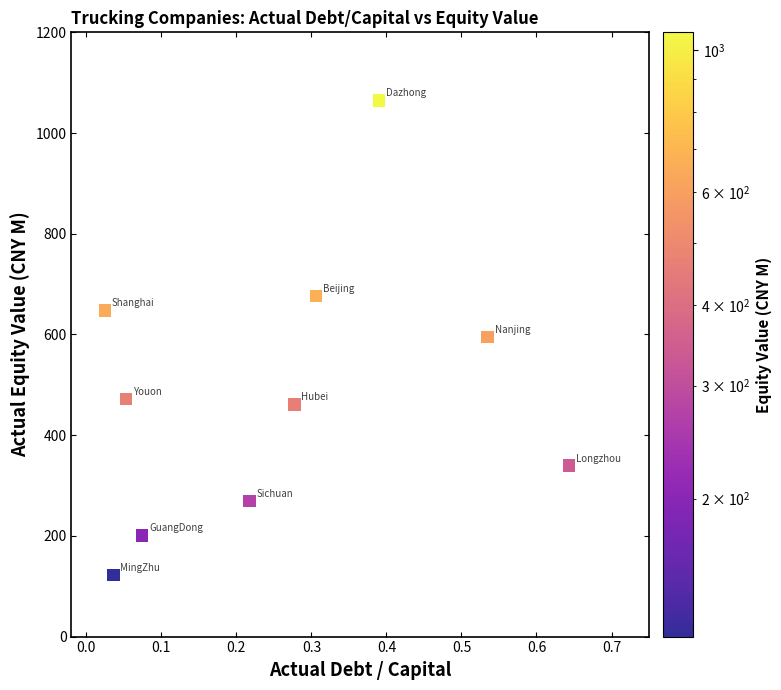

What is the average X value?

0.3